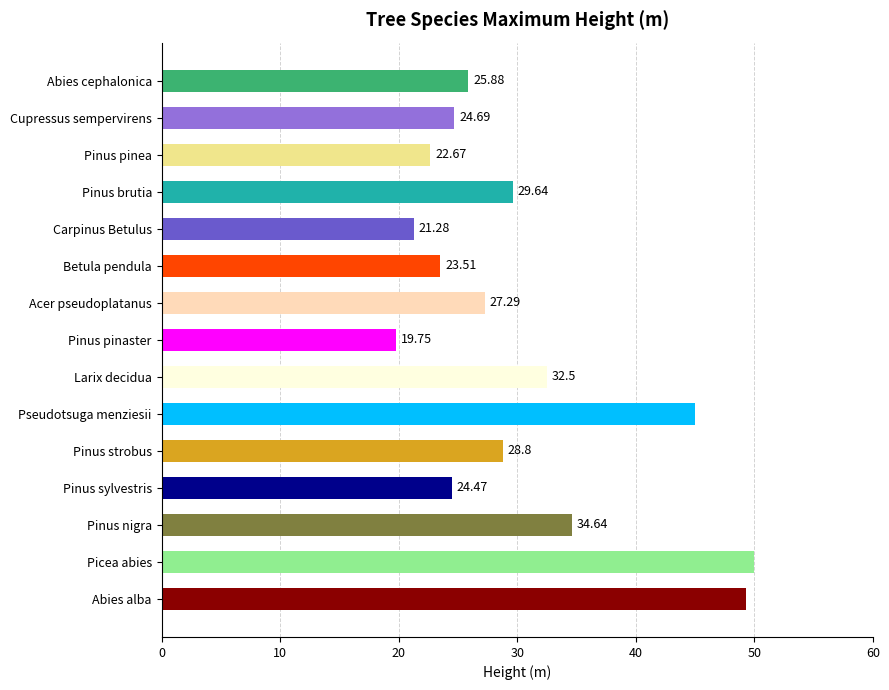

At which category does the chart reach its peak across all series?

Picea abies